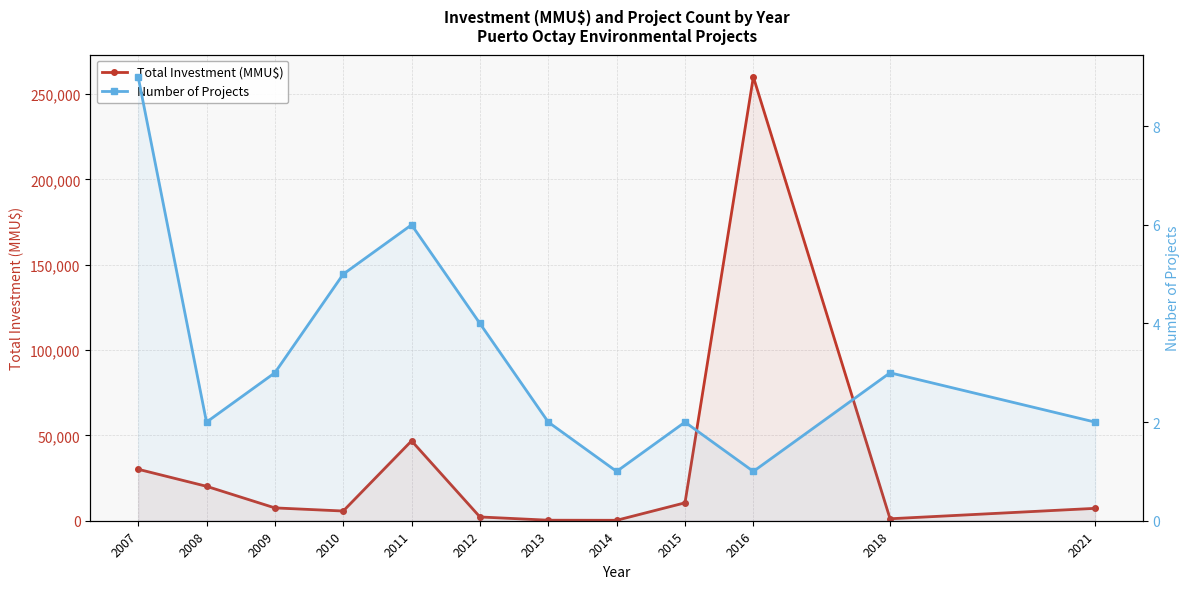

The value of Number of Projects at 2012 is 7. True or false?

False